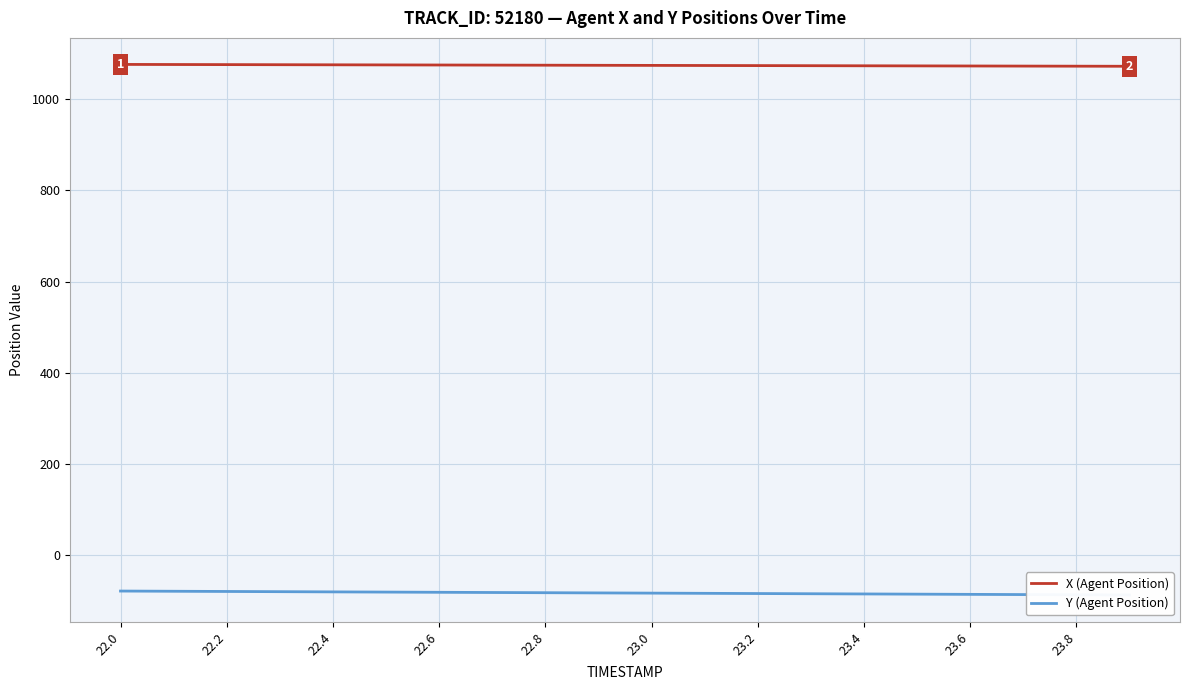

The value of X (Agent Position) at 22.4 is 1569.7. True or false?

False